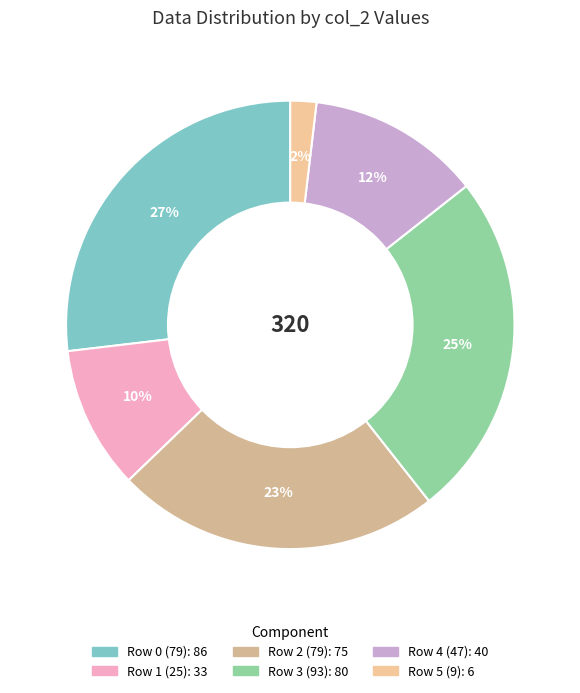

How many segments does this pie chart have?

6